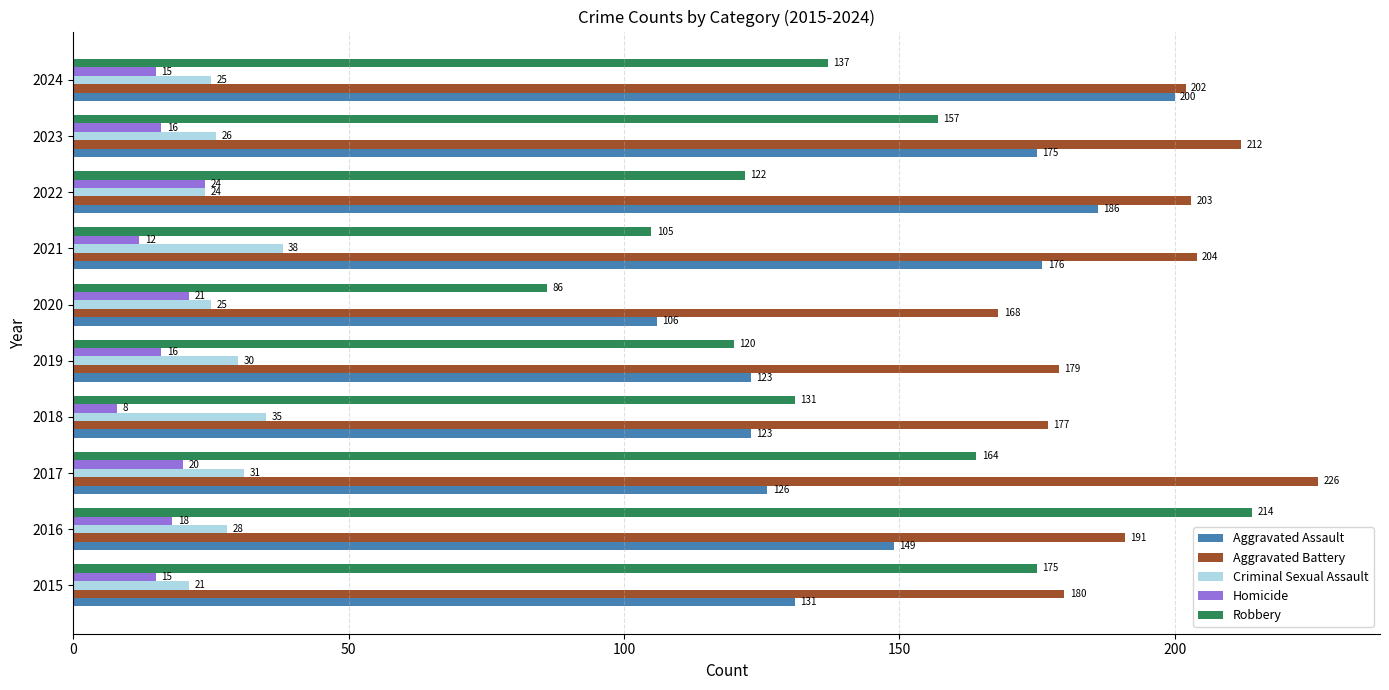

True or false: Aggravated Battery has a value of 98 at 2024.

False